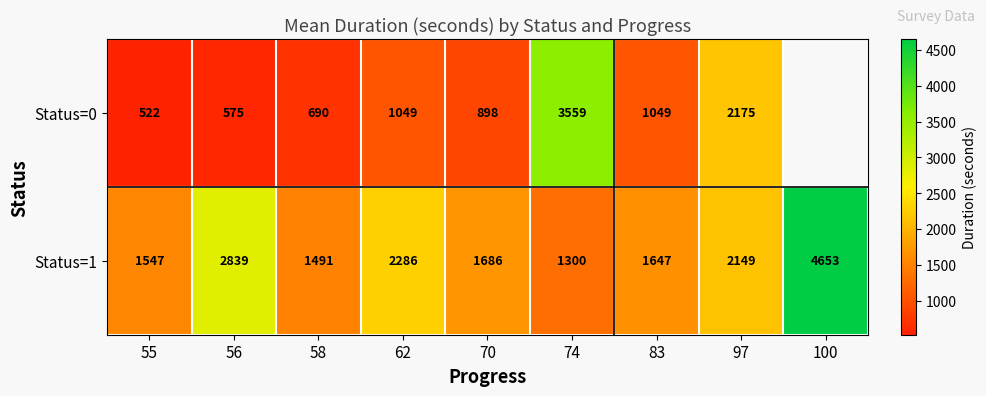

At which label does Status=1 reach its minimum?

74